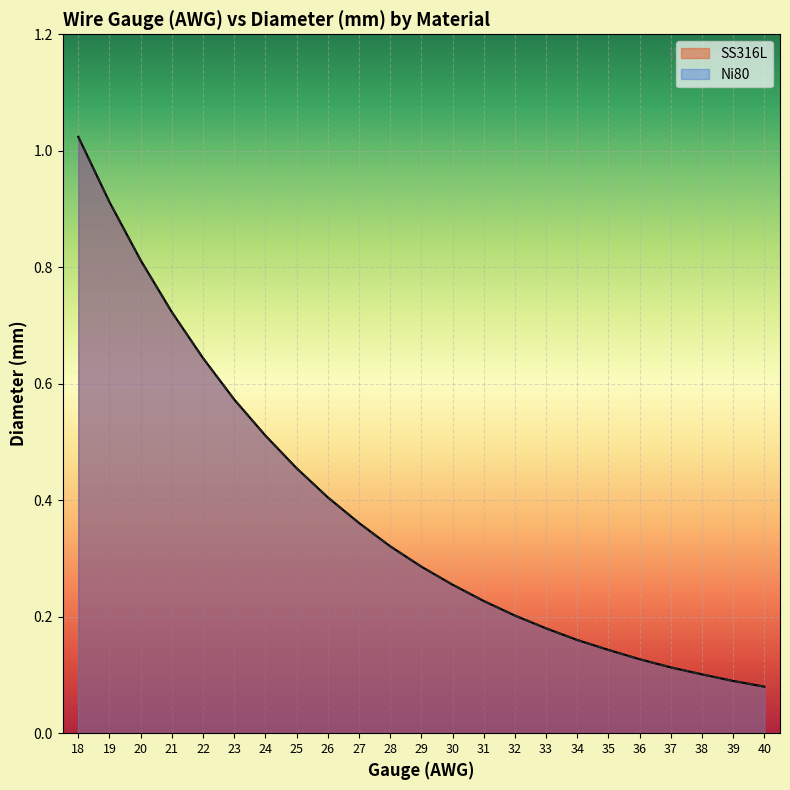

Reading left to right, transcribe all the data shown in this chart.

SS316L: 18=1.0	19=0.9	20=0.8	21=0.7	22=0.6	23=0.6	24=0.5	25=0.5	26=0.4	27=0.4	28=0.3	29=0.3	30=0.3	31=0.2	32=0.2	33=0.2	34=0.2	35=0.1	36=0.1	37=0.1	38=0.1	39=0.1	40=0.1
Ni80: 18=1.0	19=0.9	20=0.8	21=0.7	22=0.6	23=0.6	24=0.5	25=0.5	26=0.4	27=0.4	28=0.3	29=0.3	30=0.3	31=0.2	32=0.2	33=0.2	34=0.2	35=0.1	36=0.1	37=0.1	38=0.1	39=0.1	40=0.1